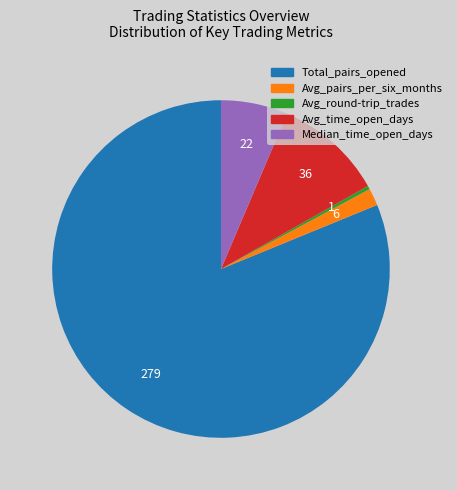

Count the number of slices in the pie.

5